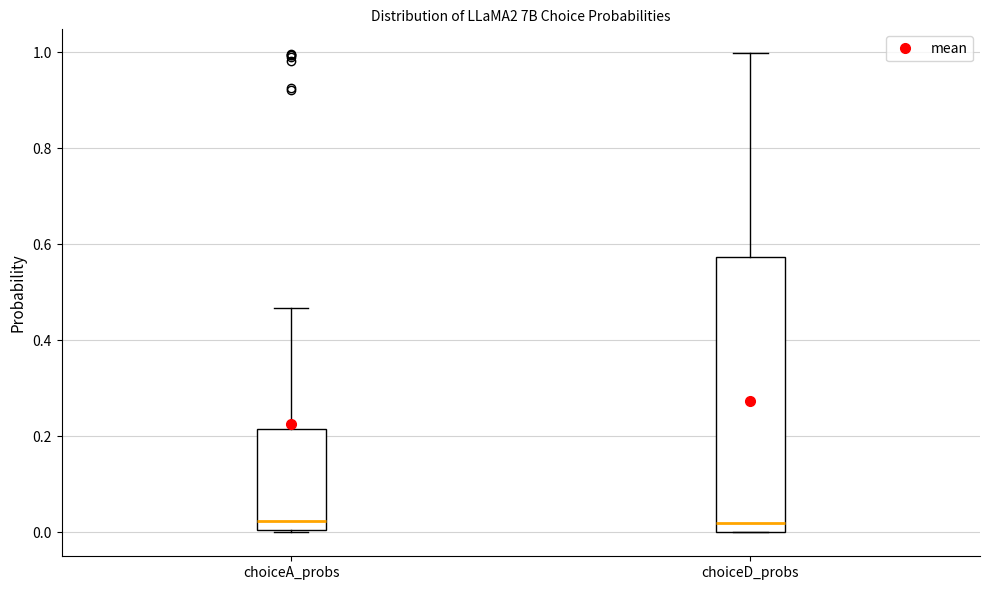

Where is the upper edge of the box for choiceD_probs on the y-axis? The values are not printed on the chart, so give them approximately, as read against the axis.

0.58